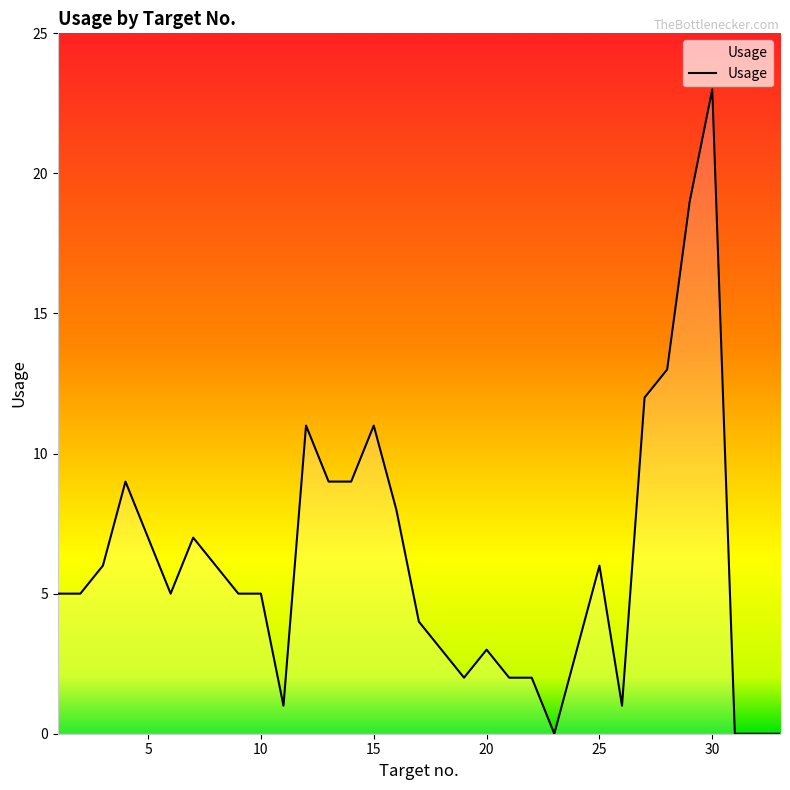

What is the maximum value shown in the chart?

23